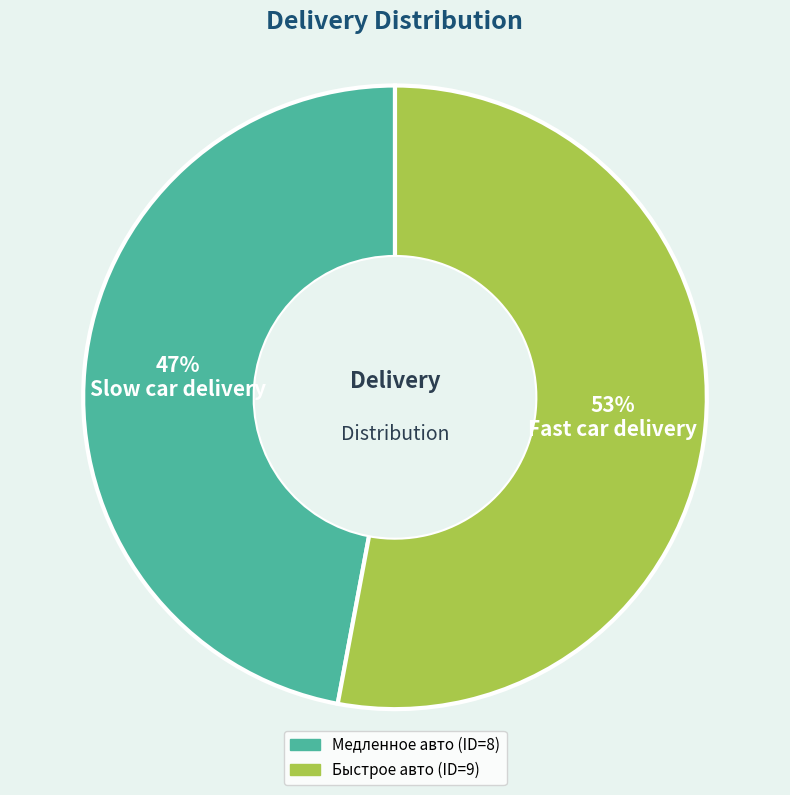

Rank the categories by value from highest to lowest.

Быстрое авто, Медленное авто